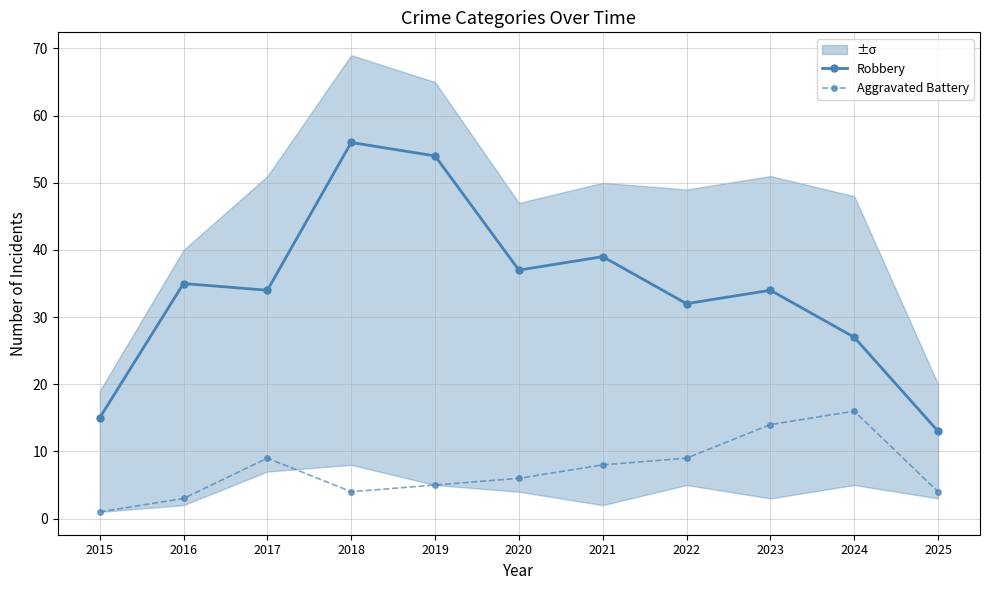

True or false: Aggravated Battery and Robbery intersect in this chart.

False